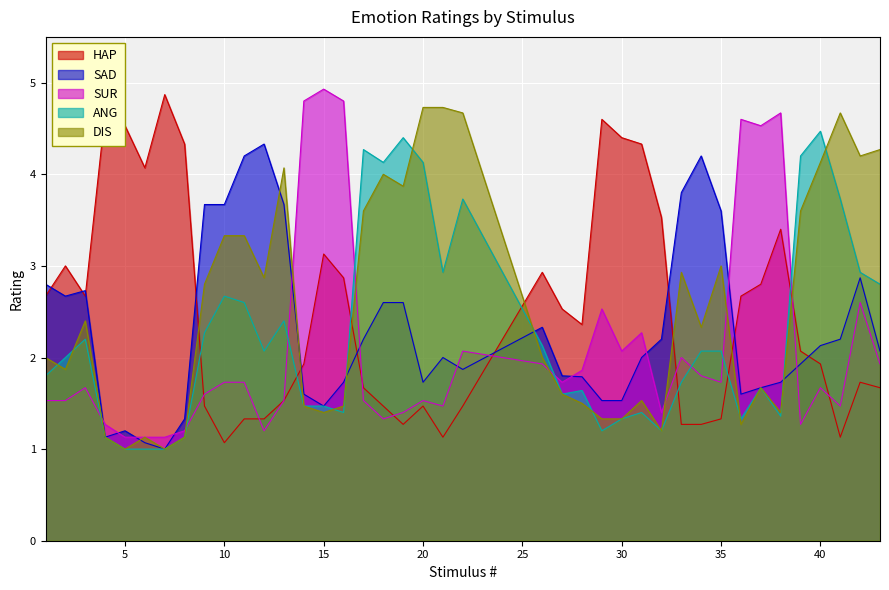

Reading left to right, transcribe all the data shown in this chart.

HAP: 1=2.7	2=3.0	3=2.7	4=4.7	5=4.5	6=4.1	7=4.9	8=4.3	9=1.5	10=1.1	11=1.3	12=1.3	13=1.5	14=1.9	15=3.1	16=2.9	17=1.7	18=1.5	19=1.3	20=1.5	21=1.1	22=1.5	26=2.9	27=2.5	28=2.4	29=4.6	30=4.4	31=4.3	32=3.5	33=1.3	34=1.3	35=1.3	36=2.7	37=2.8	38=3.4	39=2.1	40=1.9	41=1.1	42=1.7	43=1.7
SAD: 1=2.8	2=2.7	3=2.7	4=1.1	5=1.2	6=1.1	7=1.0	8=1.3	9=3.7	10=3.7	11=4.2	12=4.3	13=3.7	14=1.6	15=1.5	16=1.7	17=2.2	18=2.6	19=2.6	20=1.7	21=2.0	22=1.9	26=2.3	27=1.8	28=1.8	29=1.5	30=1.5	31=2.0	32=2.2	33=3.8	34=4.2	35=3.6	36=1.6	37=1.7	38=1.7	39=1.9	40=2.1	41=2.2	42=2.9	43=2.1
SUR: 1=1.5	2=1.5	3=1.7	4=1.3	5=1.1	6=1.1	7=1.1	8=1.2	9=1.6	10=1.7	11=1.7	12=1.2	13=1.5	14=4.8	15=4.9	16=4.8	17=1.5	18=1.3	19=1.4	20=1.5	21=1.5	22=2.1	26=1.9	27=1.7	28=1.9	29=2.5	30=2.1	31=2.3	32=1.4	33=2.0	34=1.8	35=1.7	36=4.6	37=4.5	38=4.7	39=1.3	40=1.7	41=1.5	42=2.6	43=1.9
ANG: 1=1.8	2=2.0	3=2.2	4=1.1	5=1.0	6=1.0	7=1.0	8=1.1	9=2.3	10=2.7	11=2.6	12=2.1	13=2.4	14=1.5	15=1.5	16=1.4	17=4.3	18=4.1	19=4.4	20=4.1	21=2.9	22=3.7	26=2.1	27=1.6	28=1.6	29=1.2	30=1.3	31=1.4	32=1.2	33=1.7	34=2.1	35=2.1	36=1.3	37=1.7	38=1.4	39=4.2	40=4.5	41=3.7	42=2.9	43=2.8
DIS: 1=2.0	2=1.9	3=2.4	4=1.1	5=1.0	6=1.1	7=1.0	8=1.1	9=2.8	10=3.3	11=3.3	12=2.9	13=4.1	14=1.5	15=1.4	16=1.5	17=3.6	18=4.0	19=3.9	20=4.7	21=4.7	22=4.7	26=2.0	27=1.6	28=1.5	29=1.3	30=1.3	31=1.5	32=1.2	33=2.9	34=2.3	35=3.0	36=1.3	37=1.7	38=1.4	39=3.6	40=4.1	41=4.7	42=4.2	43=4.3